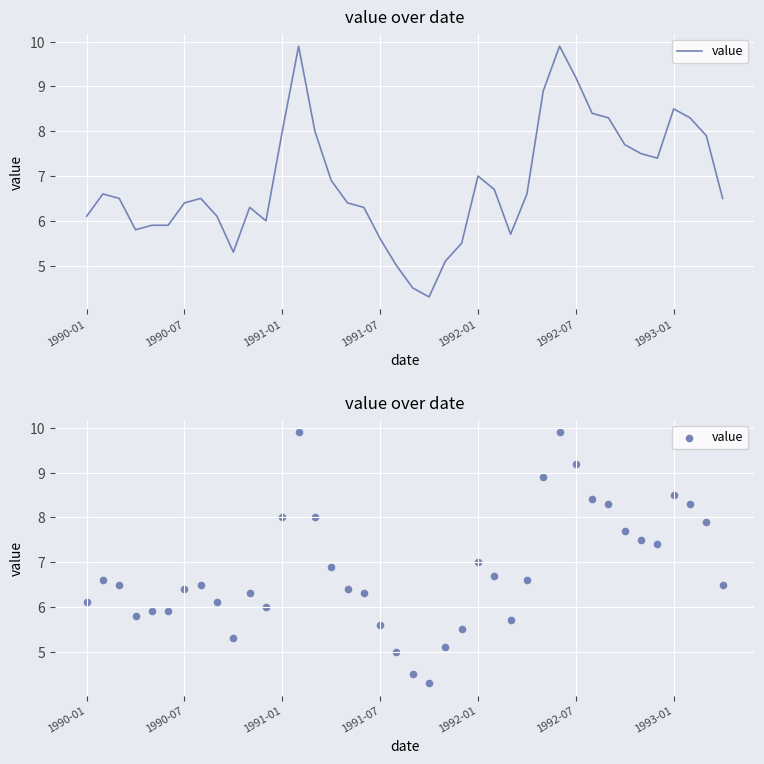

What is the change in value from 1992-01 to 25?

+0.8